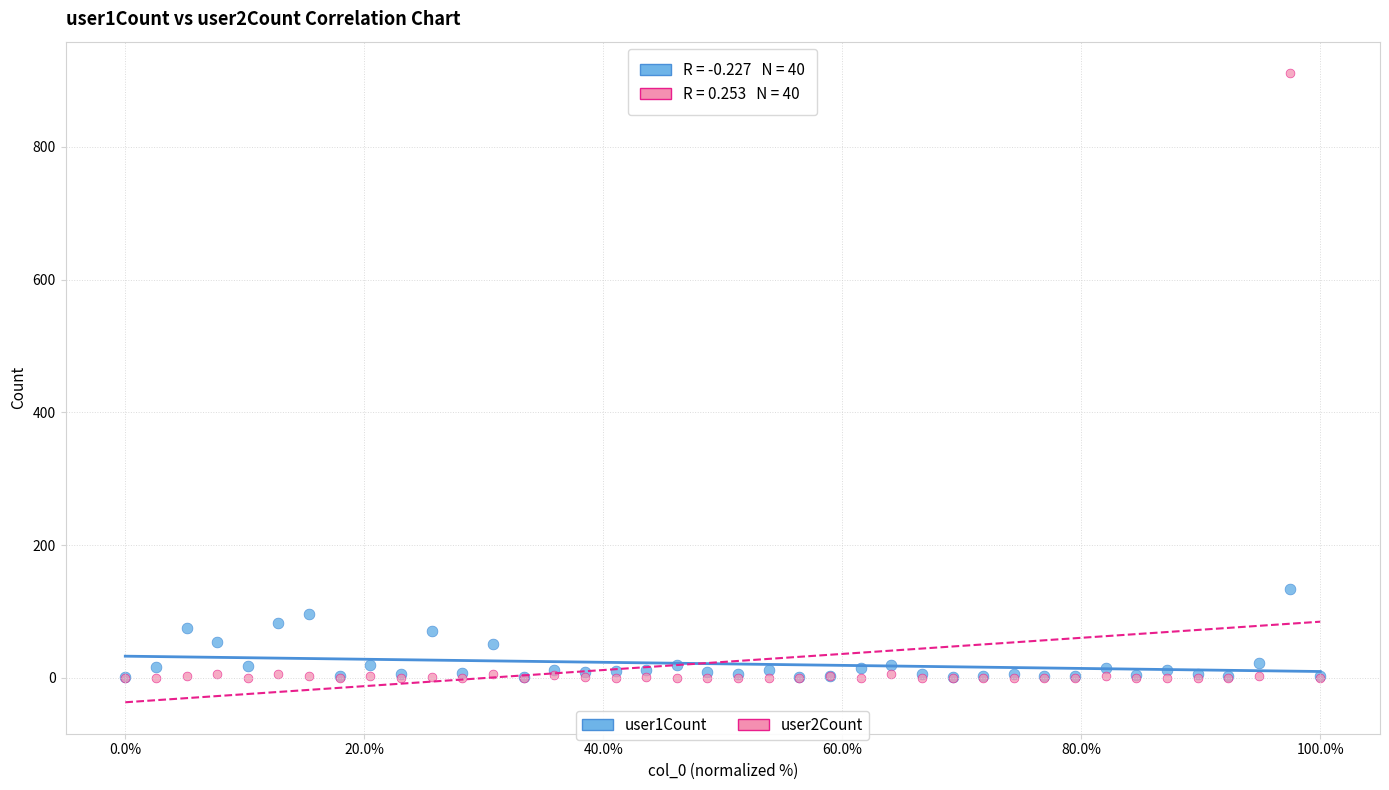

Across all series, what Y value is closest to 455?

134